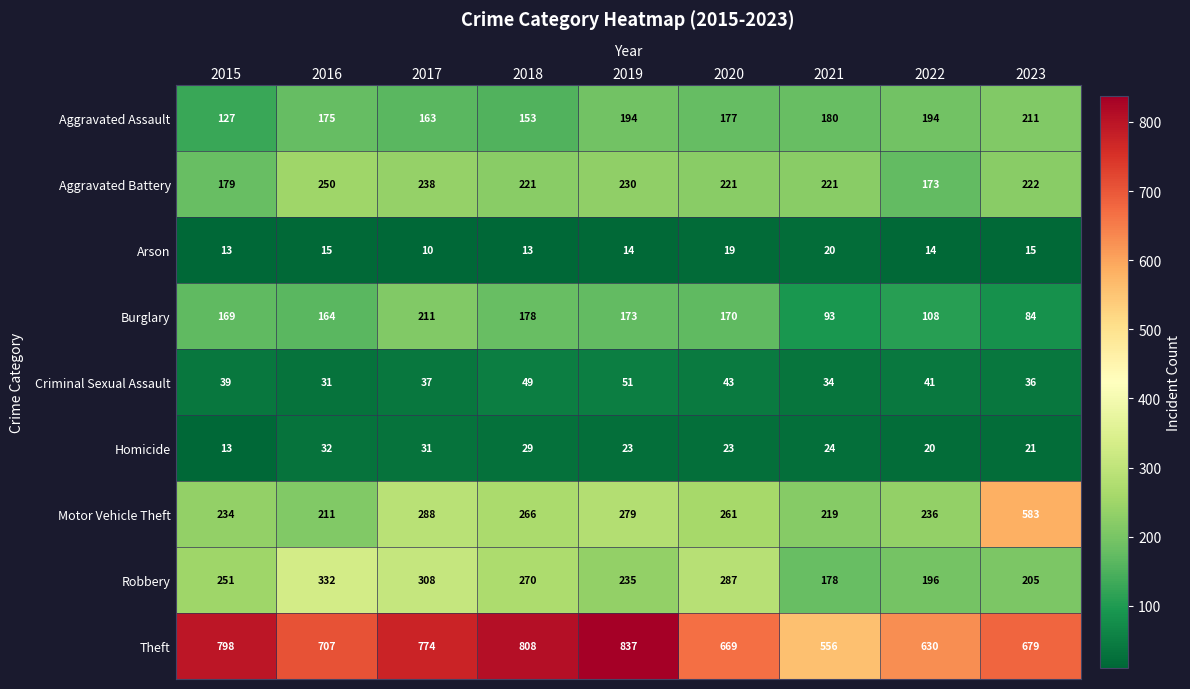

What is the difference between the maximum and second lowest values in the Arson series?

7